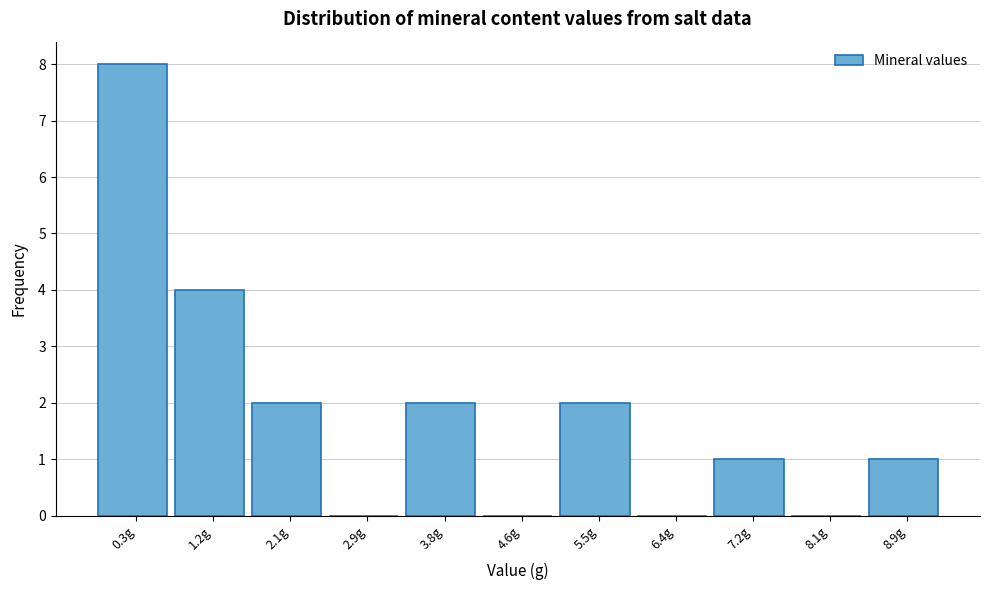

Reading left to right, transcribe all the data shown in this chart.

0.3g=8	1.2g=4	2.1g=2	2.9g=0	3.8g=2	4.6g=0	5.5g=2	6.4g=0	7.2g=1	8.1g=0	8.9g=1